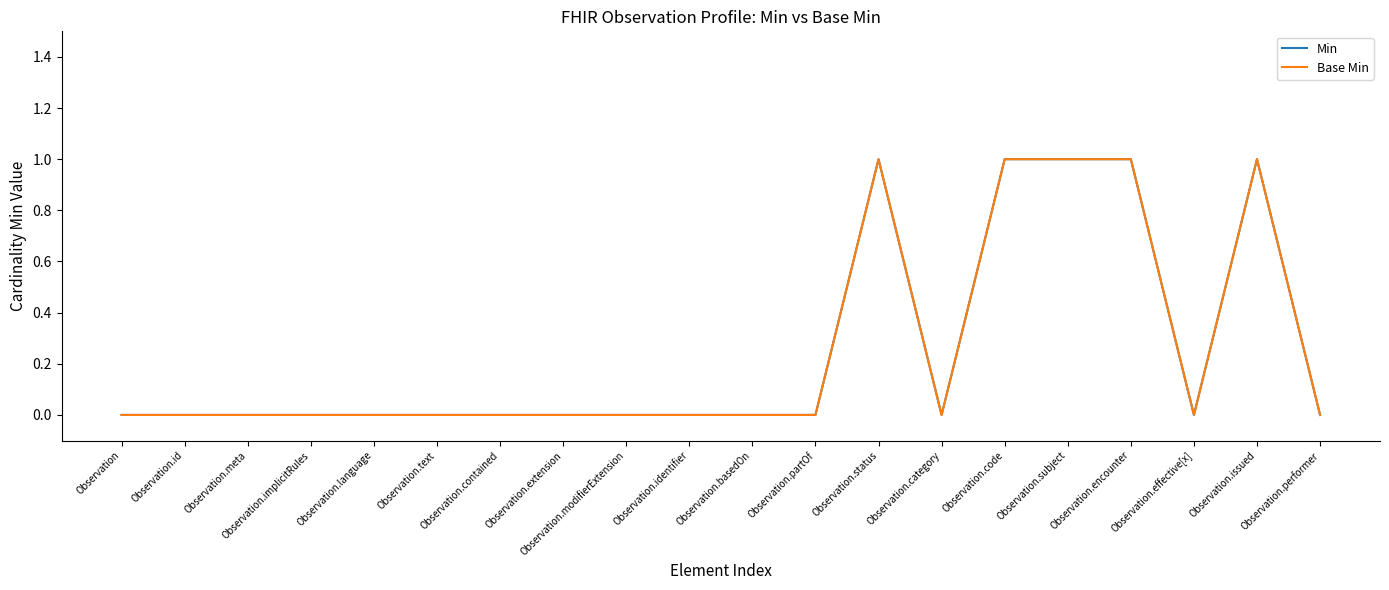

Is it true that Base Min equals 1 at Observation.subject?

True